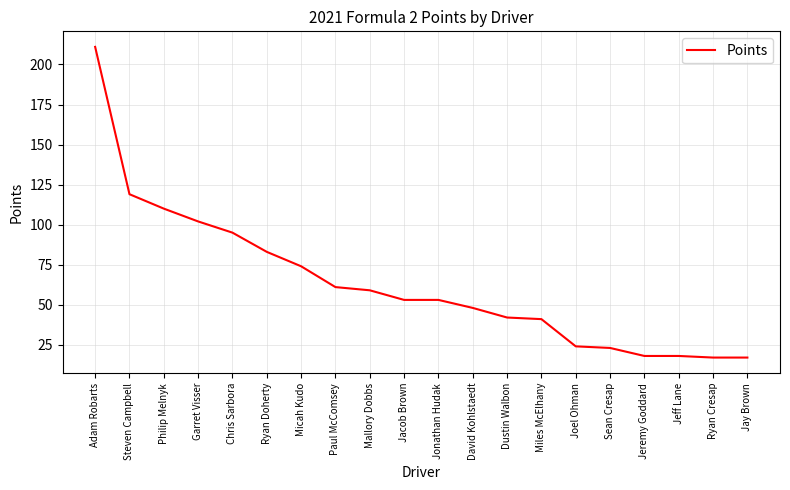

The chart shows a value of 10 at Joel Ohman. True or false?

False